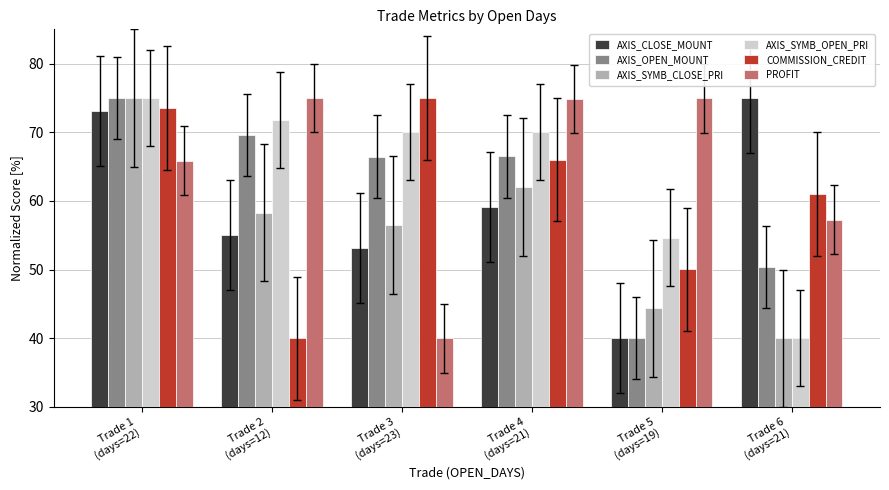

How many values in the PROFIT series exceed 74?

3